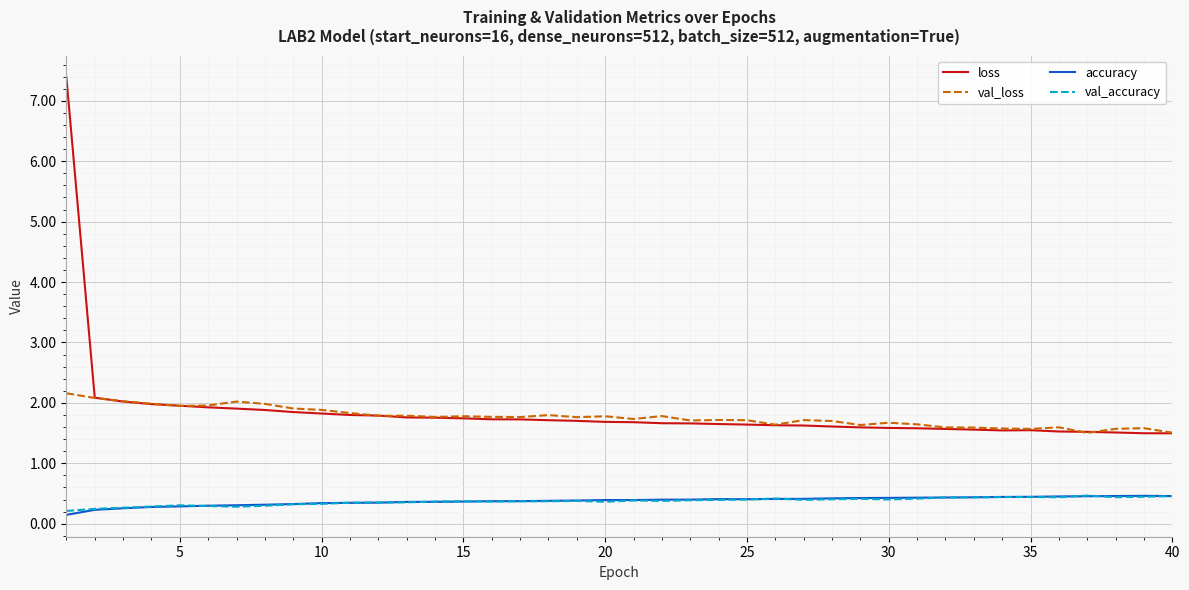

What is the greatest value displayed?

7.4